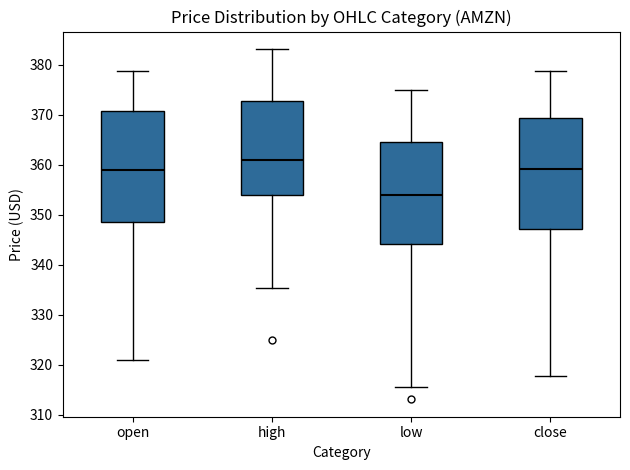

Reading left to right, read every box against the y-axis: the position of its median line, the range the box covers, and the ends of its whiskers. The values are not printed on the chart, so give them approximately, as read against the axis.

open: median 359, box 349 to 371, whiskers 321 to 379
high: median 361, box 354 to 373, whiskers 335 to 383
low: median 354, box 344 to 364, whiskers 316 to 375
close: median 359, box 347 to 369, whiskers 318 to 379